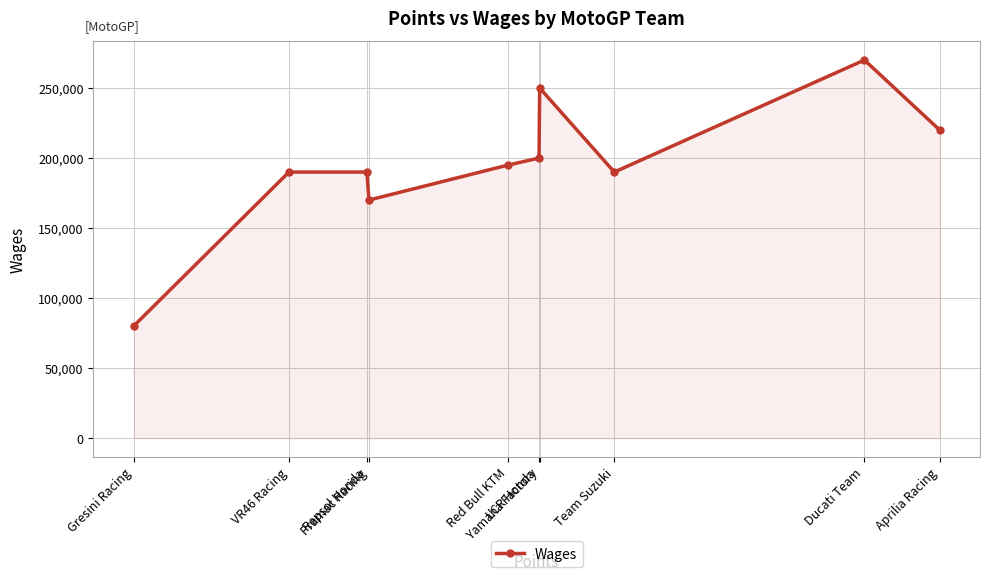

How many points are higher than both their immediate neighbors (excluding endpoints)?

2